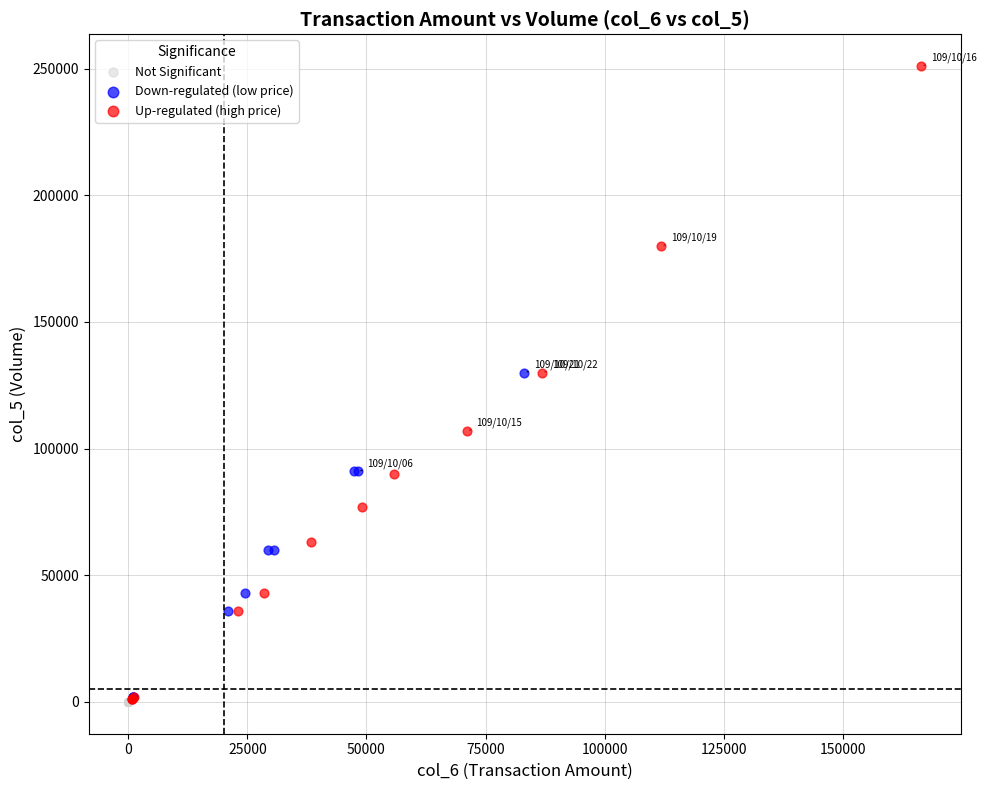

Which series reaches the maximum Y coordinate?

Up-regulated (high price)